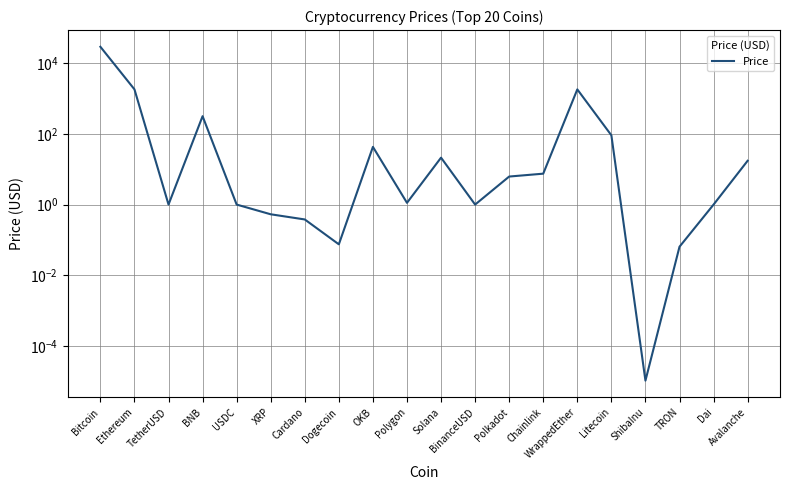

Reading left to right, extract all data points from this chart.

Bitcoin=28617.2	Ethereum=1794.6	TetherUSD=1.0	BNB=313.6	USDC=1.0	XRP=0.5	Cardano=0.4	Dogecoin=0.1	OKB=42.6	Polygon=1.1	Solana=21.1	BinanceUSD=1.0	Polkadot=6.2	Chainlink=7.5	WrappedEther=1790.9	Litecoin=90.5	ShibaInu=0.0	TRON=0.1	Dai=1.0	Avalanche=17.3